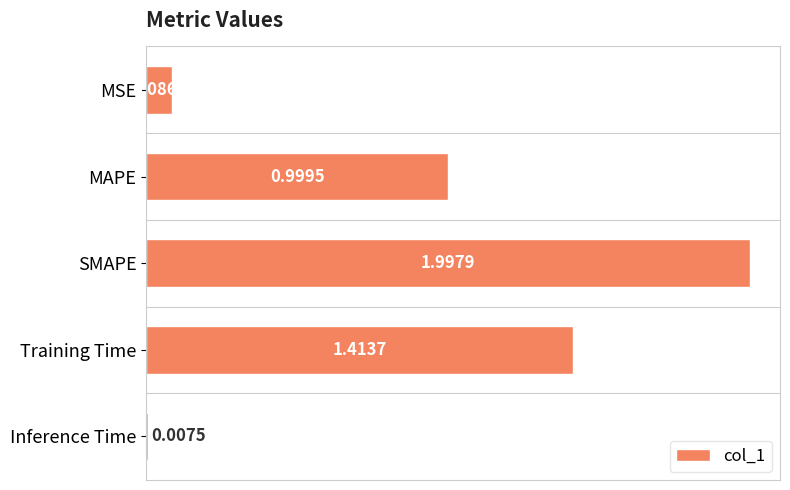

What is the label of the 1st bar from the bottom?

Inference Time